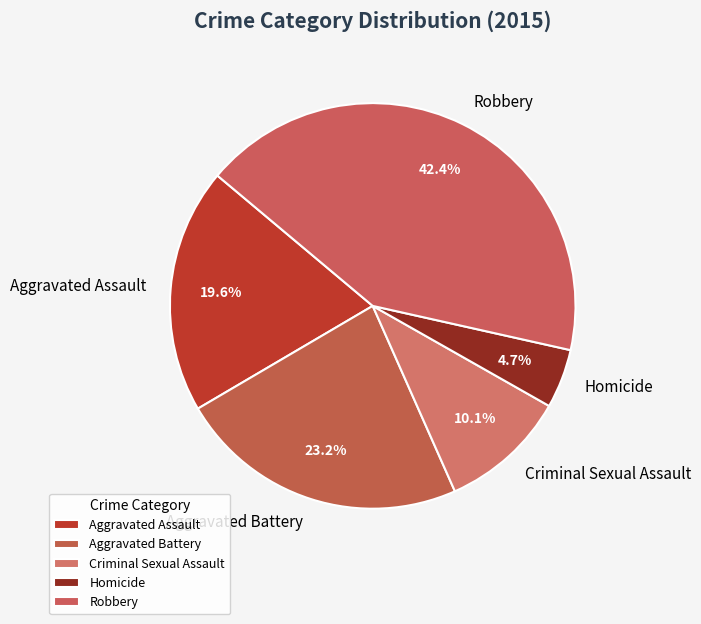

Rank the categories by value from highest to lowest.

Robbery, Aggravated Battery, Aggravated Assault, Criminal Sexual Assault, Homicide